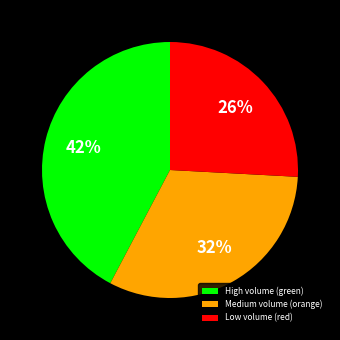

To the nearest percent, what portion does High volume (green) represent?

42%